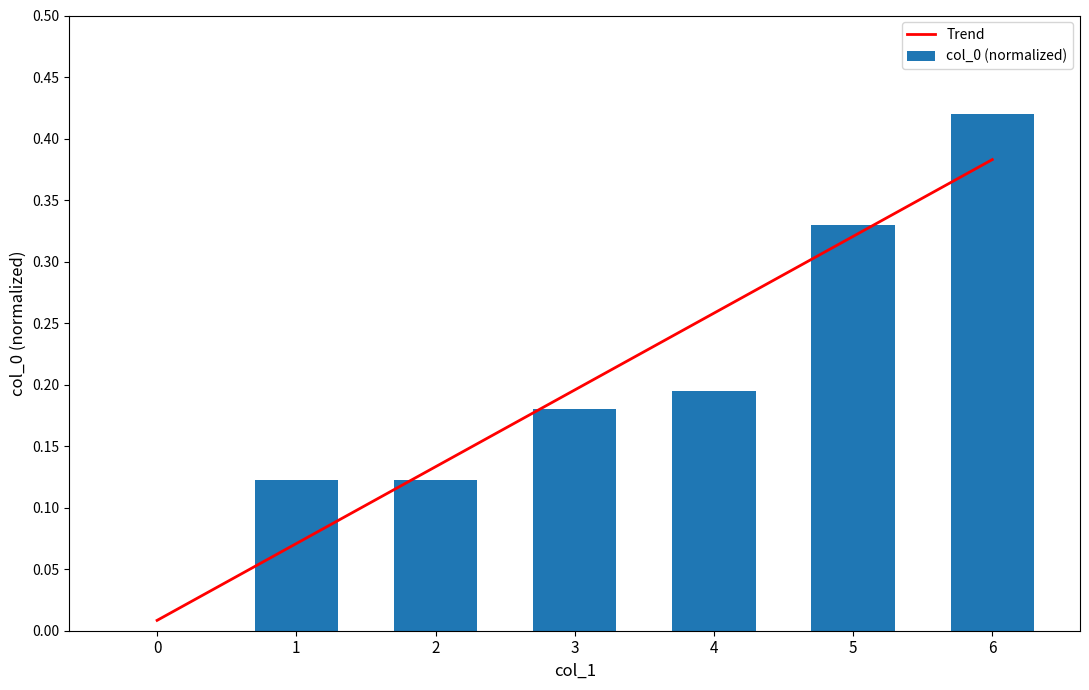

Are the bars horizontal?

No